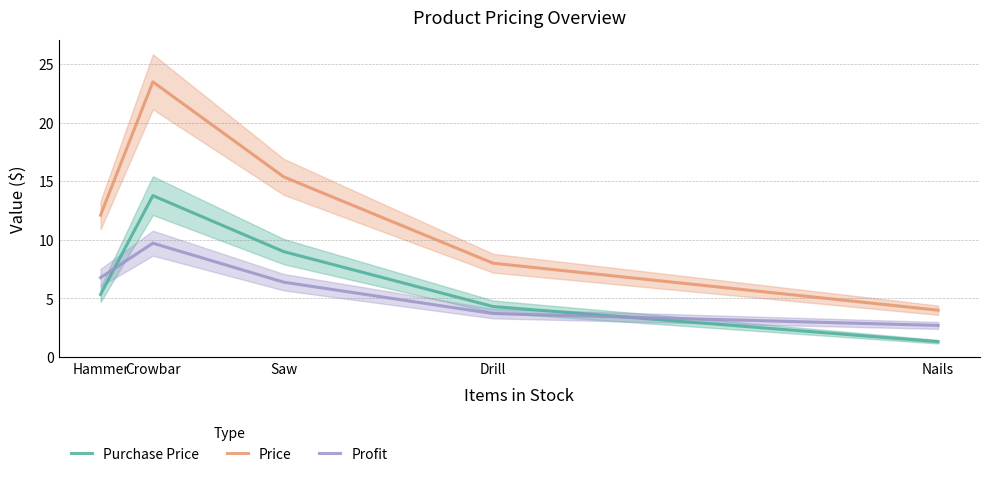

At which category does Profit reach its first local peak?

Crowbar